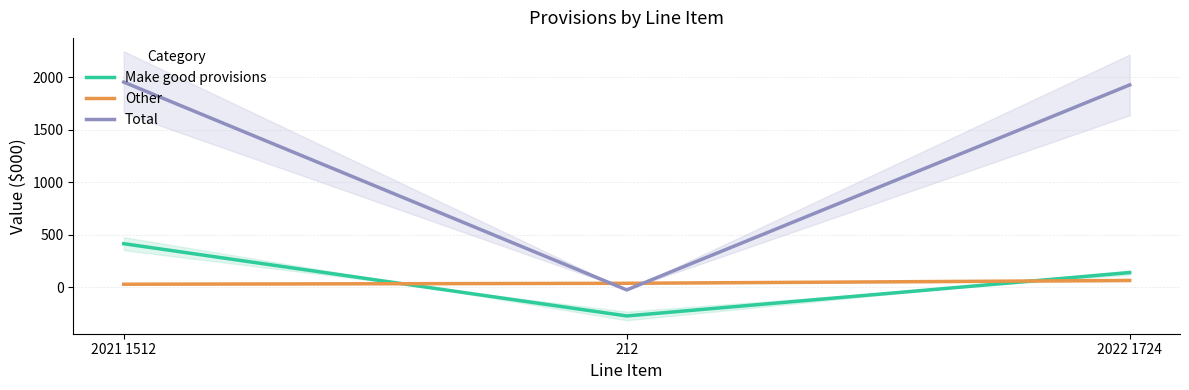

What are all the series names shown in the legend?

Make good provisions, Other, Total